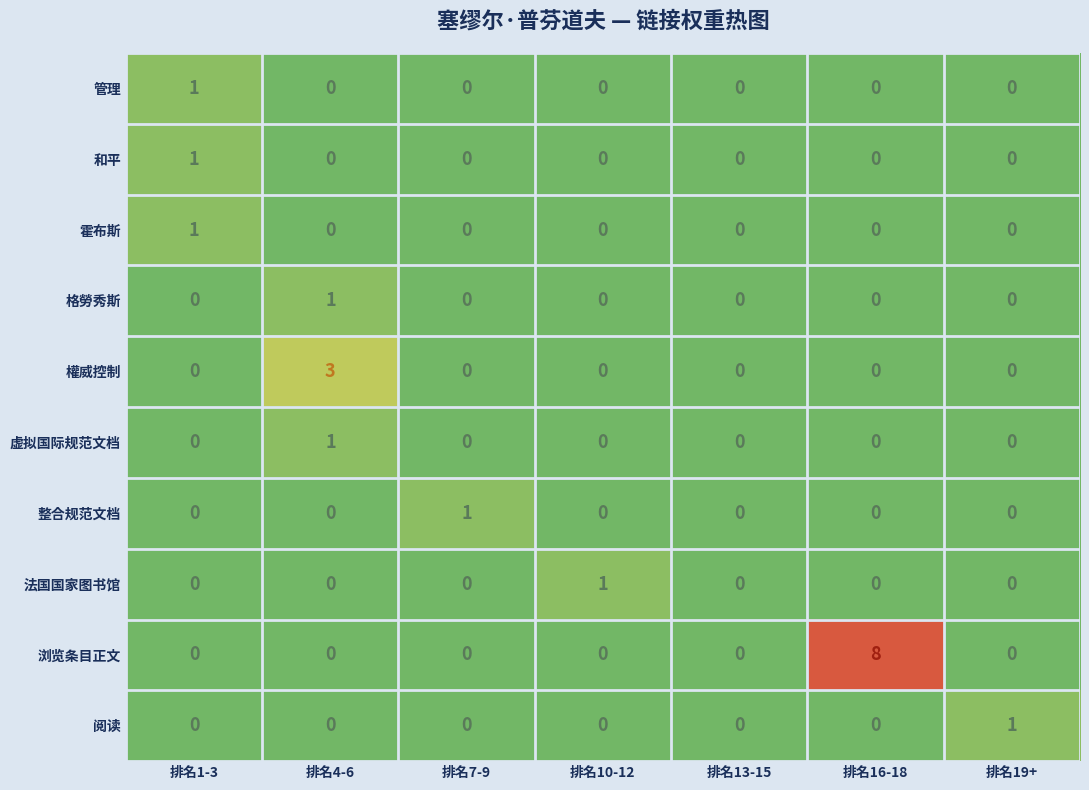

Which series changed the most between 排名13-15 and 排名19+?

阅读